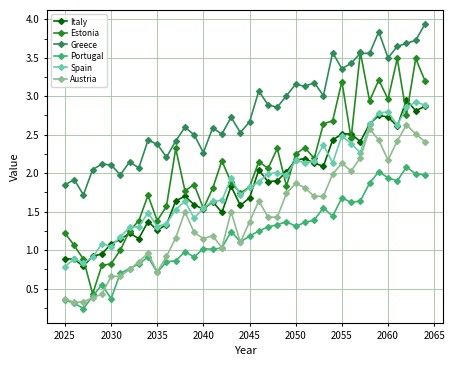

True or false: Greece has more than 1 points higher than both neighbors.

True